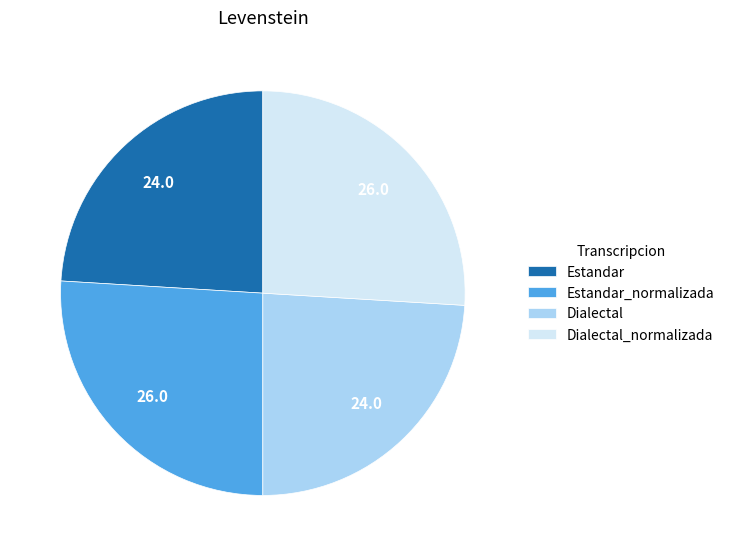

Is it true that Dialectal is 24% of the pie?

True